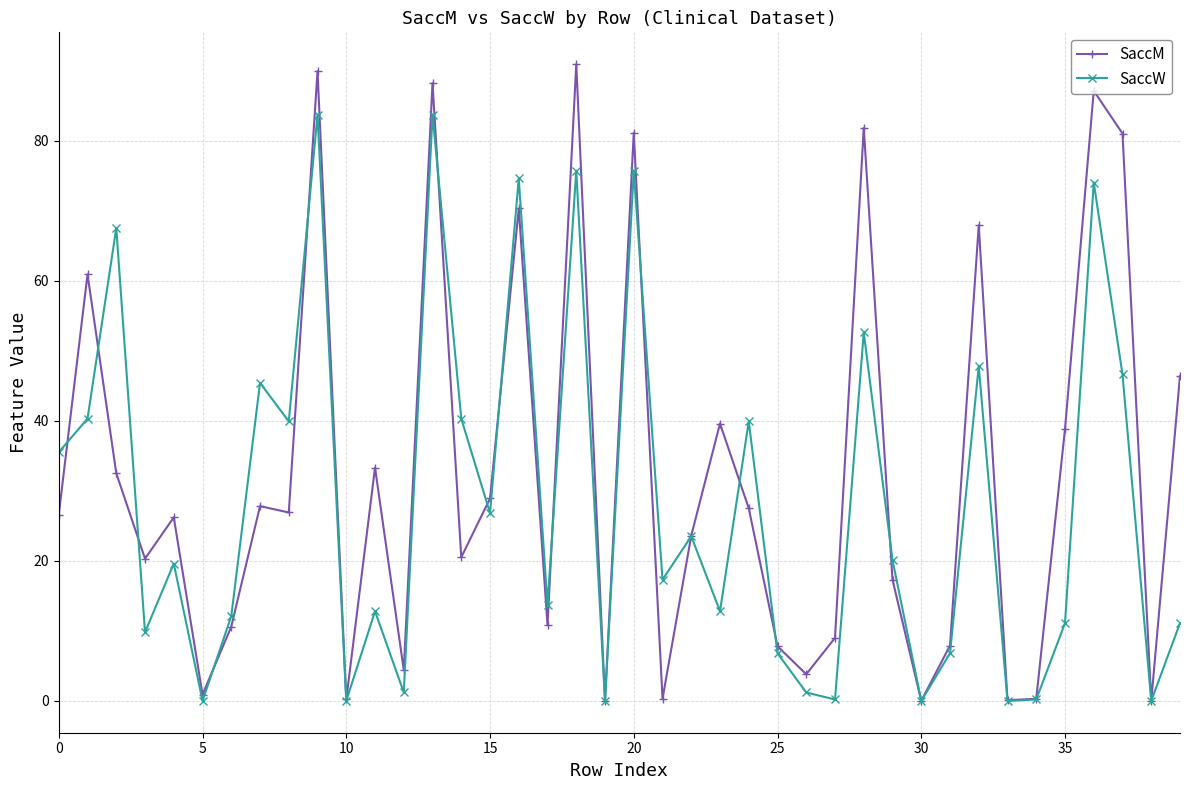

What is the value of the SaccM point at the 1st from the left?

26.6